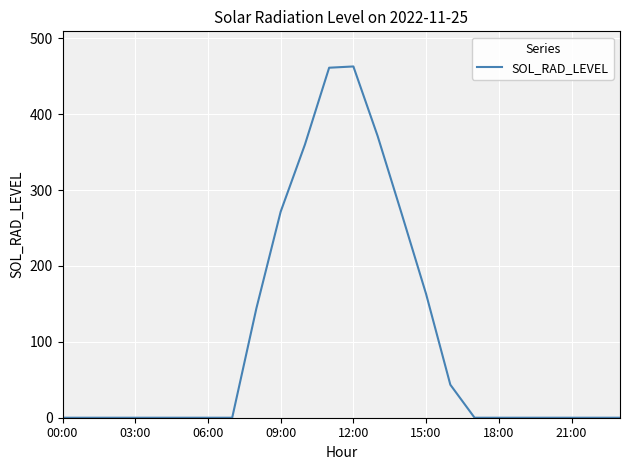

What is the maximum value shown in the chart?

462.9